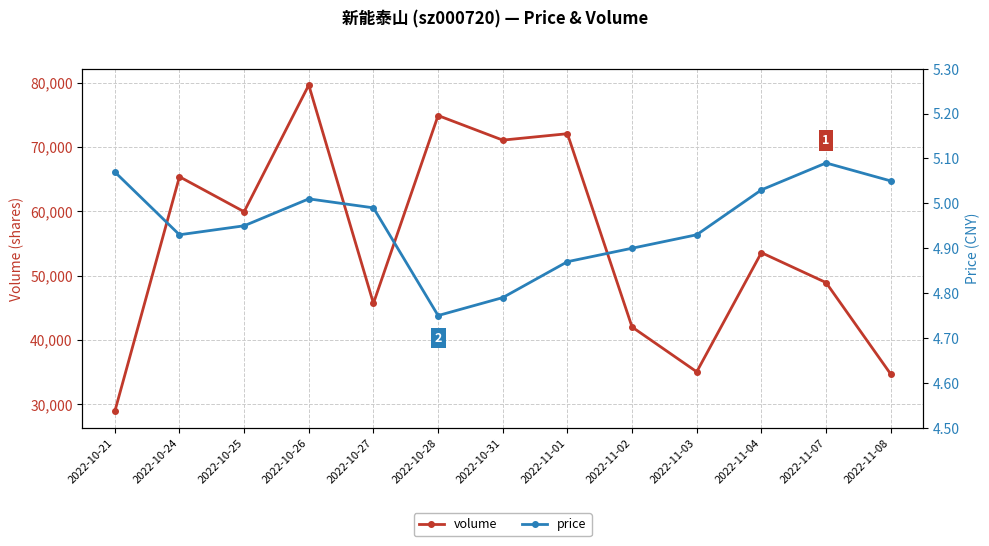

Count the number of categories in the chart.

13